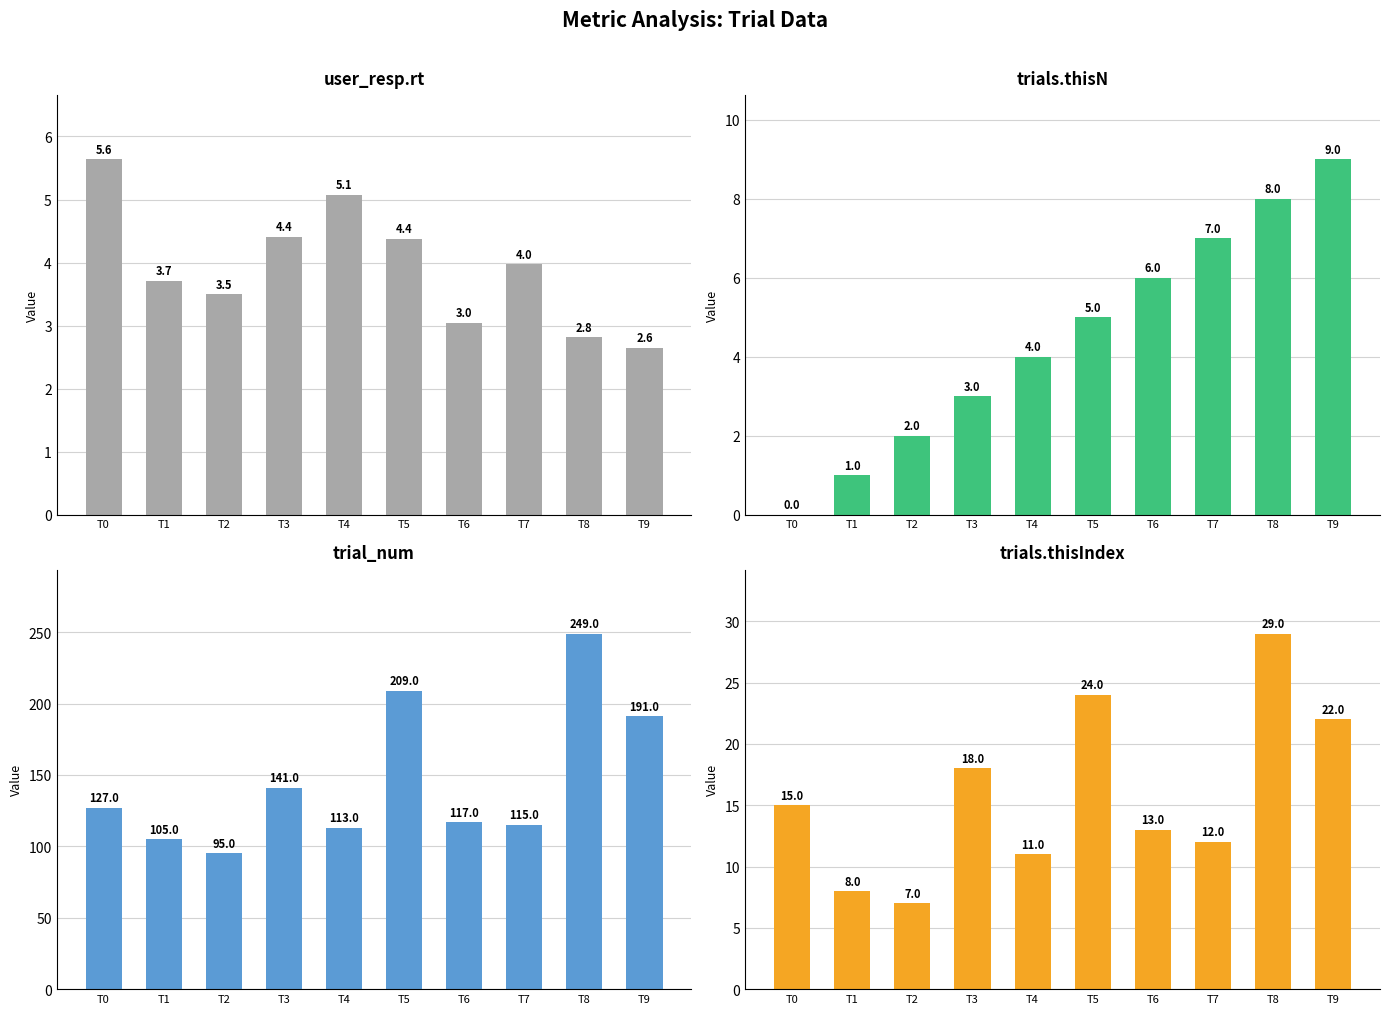

Is it true that trials.thisIndex equals 11.0 at T4?

True